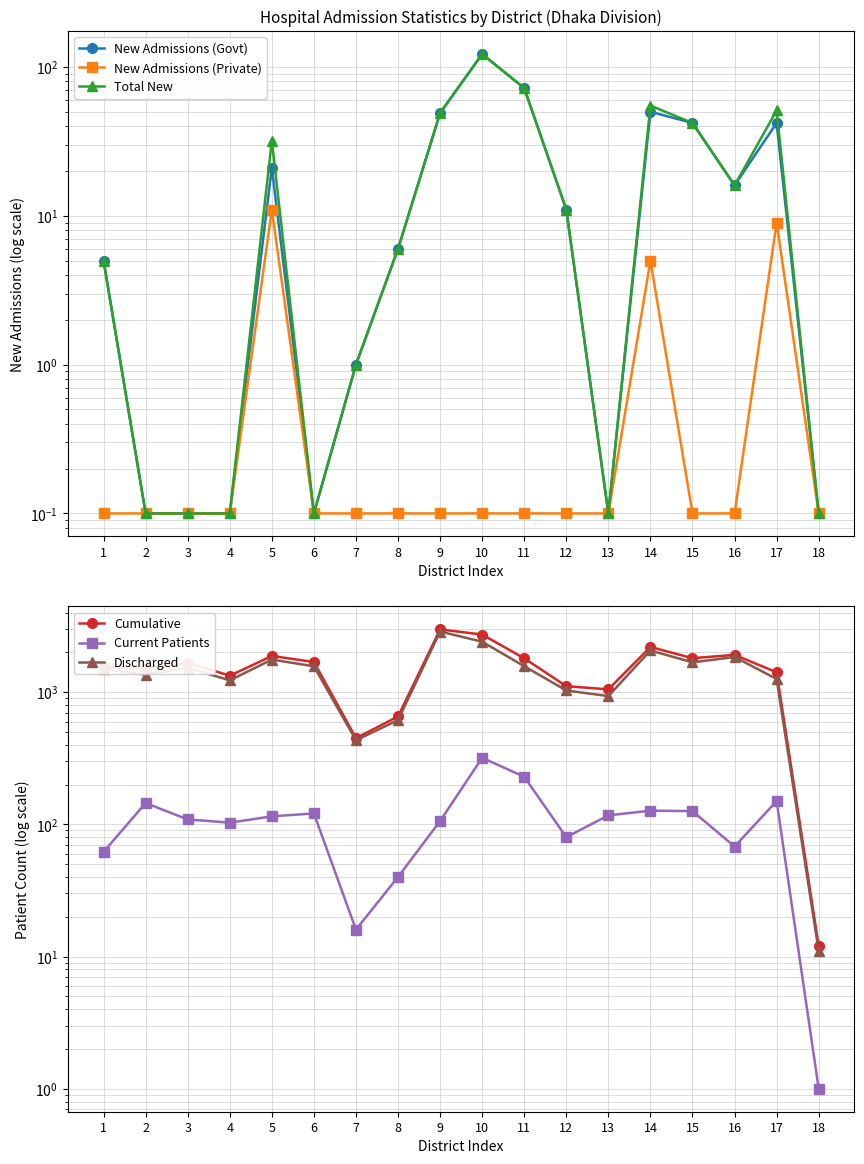

Reading right to left, transcribe all the data shown in this chart.

New Admissions (Govt): 18=0.1	17=42.0	16=16.0	15=42.0	14=50.0	13=0.1	12=11.0	11=72.0	10=122.0	9=49.0	8=6.0	7=1.0	6=0.1	5=21.0	4=0.1	3=0.1	2=0.1	1=5.0
New Admissions (Private): 18=0.1	17=9.0	16=0.1	15=0.1	14=5.0	13=0.1	12=0.1	11=0.1	10=0.1	9=0.1	8=0.1	7=0.1	6=0.1	5=11.0	4=0.1	3=0.1	2=0.1	1=0.1
Total New: 18=0.1	17=51.0	16=16.0	15=42.0	14=55.0	13=0.1	12=11.0	11=72.0	10=122.0	9=49.0	8=6.0	7=1.0	6=0.1	5=32.0	4=0.1	3=0.1	2=0.1	1=5.0
Cumulative: 18=12.0	17=1414.0	16=1916.0	15=1808.0	14=2198.0	13=1051.0	12=1110.0	11=1804.0	10=2729.0	9=2985.0	8=655.0	7=449.0	6=1691.0	5=1880.0	4=1332.0	3=1673.0	2=1509.0	1=1556.0
Current Patients: 18=1.0	17=150.0	16=68.0	15=126.0	14=127.0	13=117.0	12=80.0	11=229.0	10=319.0	9=106.0	8=40.0	7=16.0	6=121.0	5=115.0	4=103.0	3=109.0	2=145.0	1=62.0
Discharged: 18=11.0	17=1259.0	16=1845.0	15=1682.0	14=2069.0	13=934.0	12=1030.0	11=1572.0	10=2409.0	9=2877.0	8=615.0	7=433.0	6=1570.0	5=1764.0	4=1229.0	3=1529.0	2=1360.0	1=1494.0